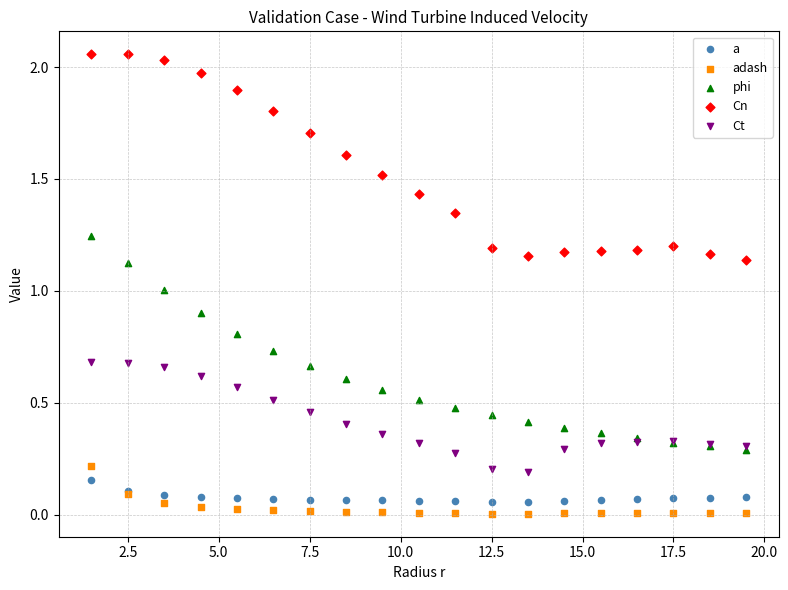

What are all the series names shown in the legend?

a, adash, phi, Cn, Ct